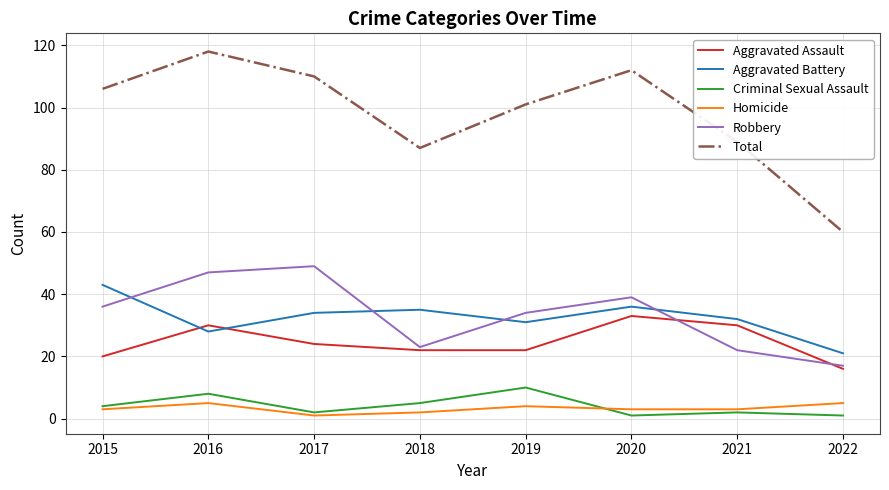

What is the sum of the Aggravated Battery values at 2020 and 2019?

67